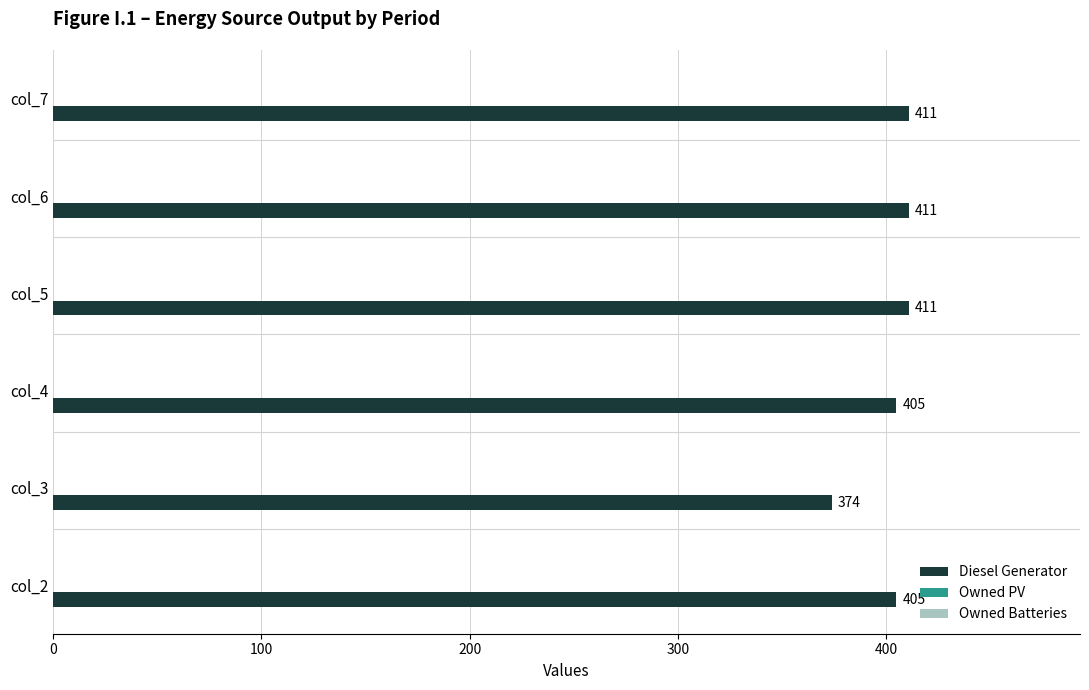

Which label corresponds to the smallest value in the chart?

col_3